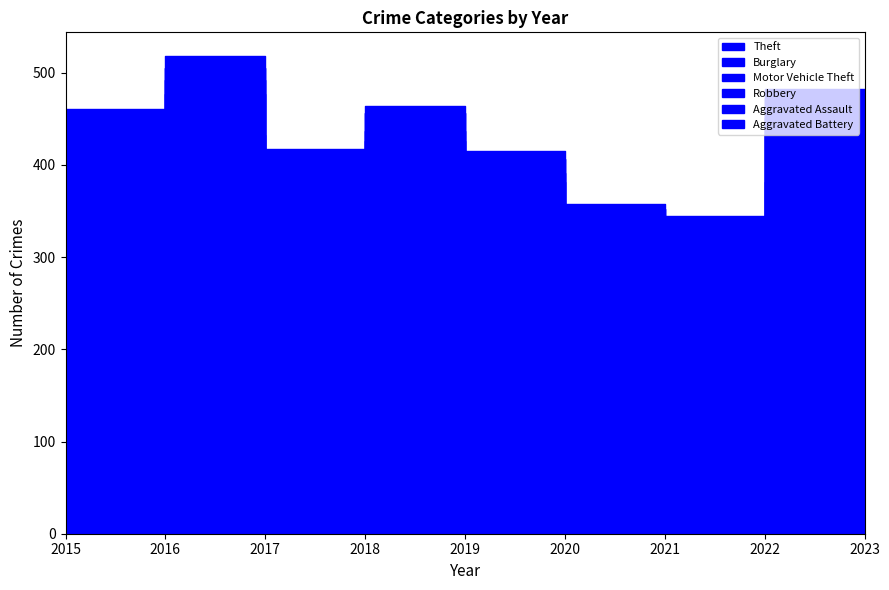

What is the average value of the Burglary series?

62